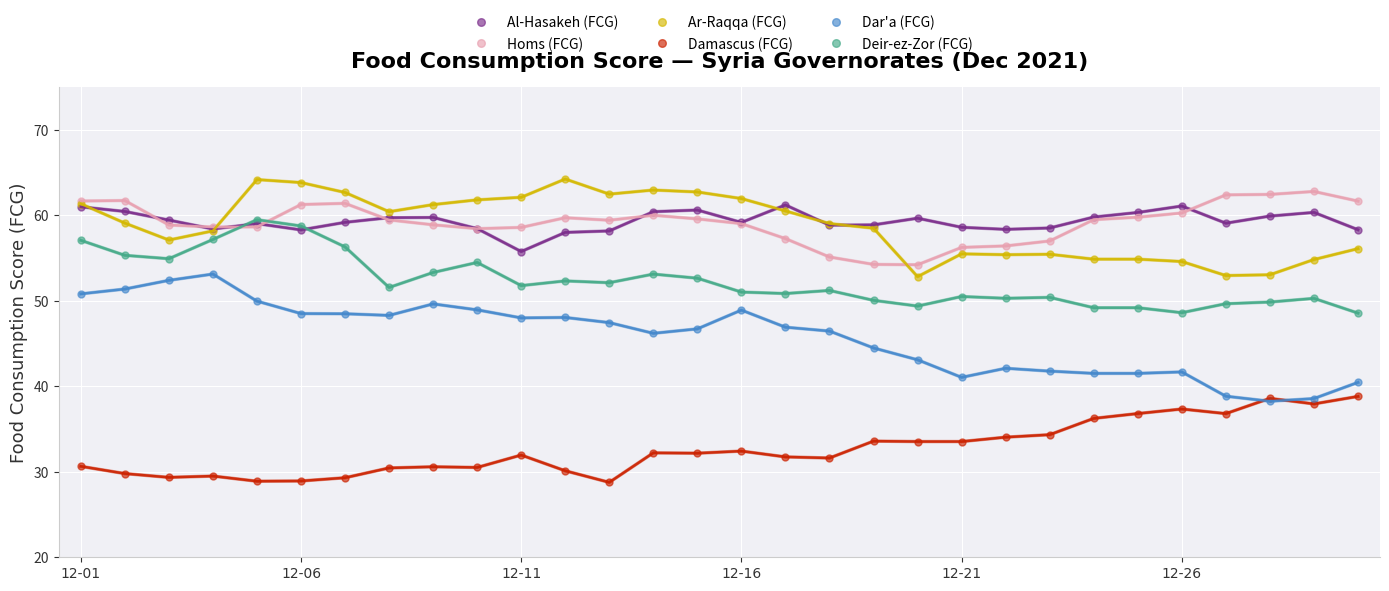

True or false: Deir-ez-Zor (FCG) has more than 0 points higher than both neighbors.

True